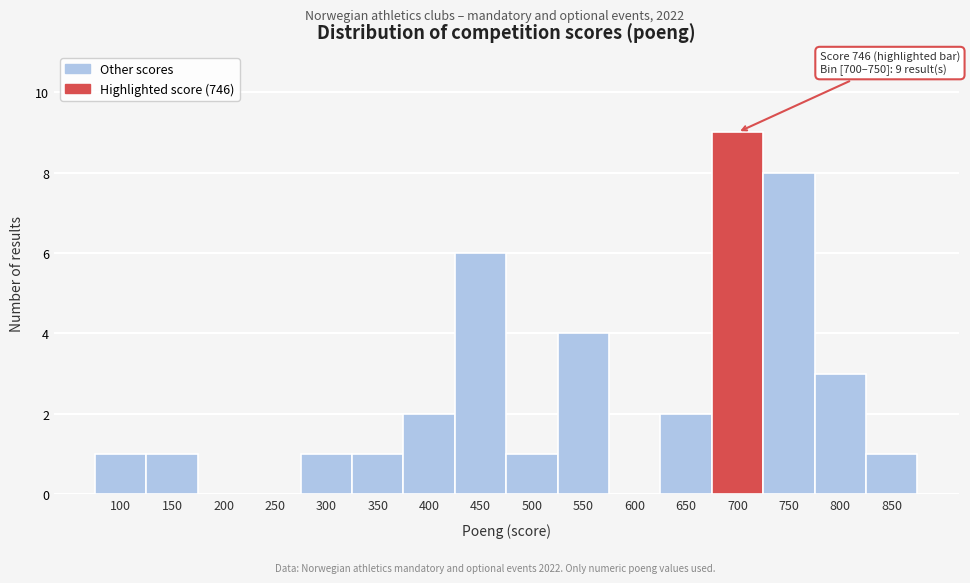

Reading left to right, list all the values displayed in this chart.

100=1	150=1	200=0	250=0	300=1	350=1	400=2	450=6	500=1	550=4	600=0	650=2	700=9	750=8	800=3	850=1